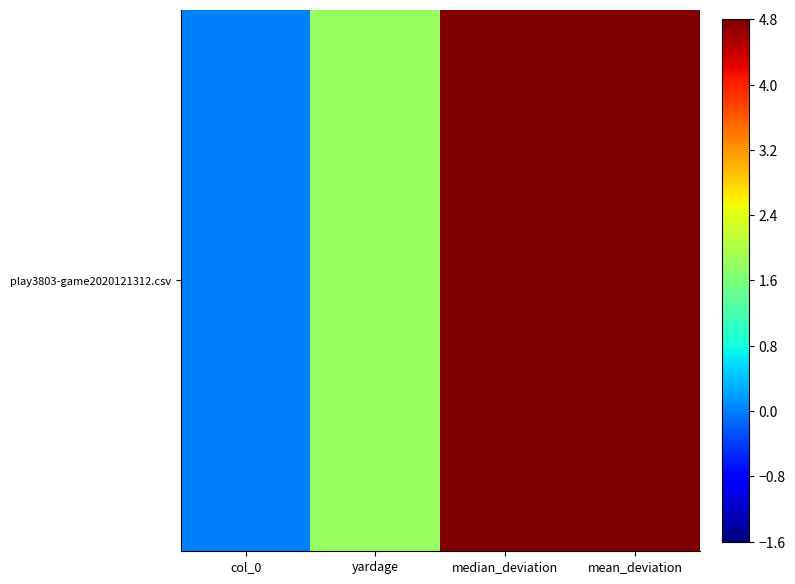

What is the change in value from col_0 to median_deviation?

+15.1